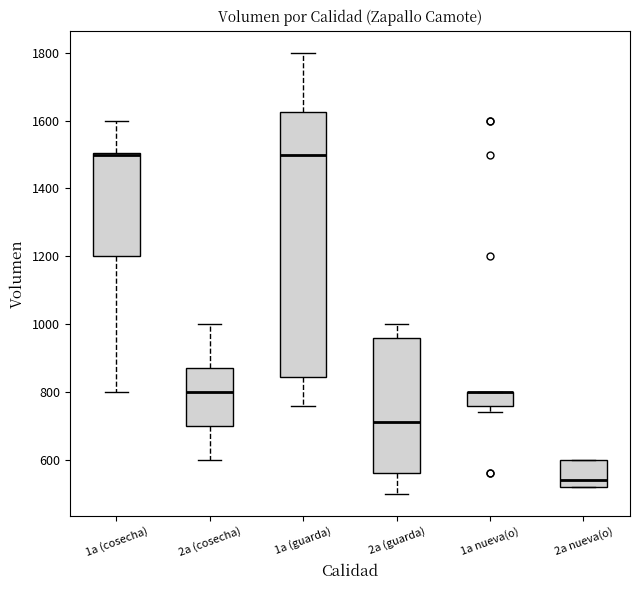

Comparing the boxes themselves (not the whiskers), which one is the tallest?

1a (guarda)